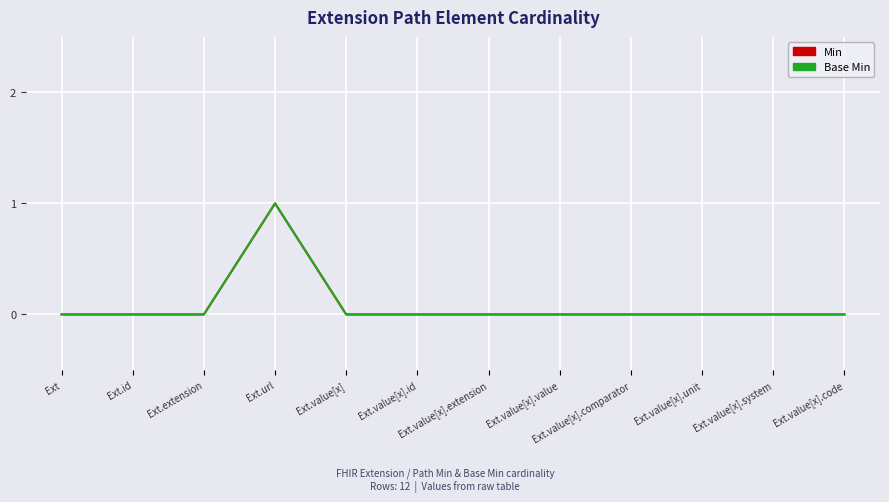

What is the label of the 5th point from the left?

Ext.value[x]